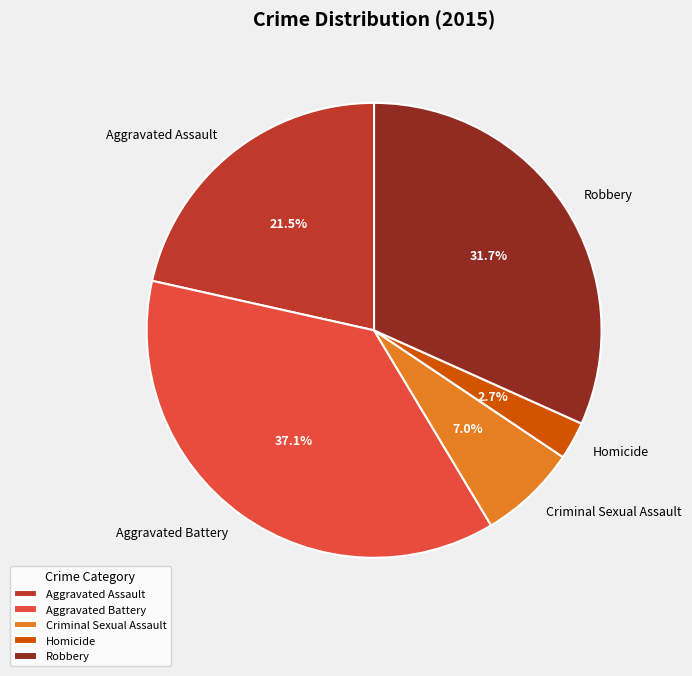

Count the number of slices in the pie.

5